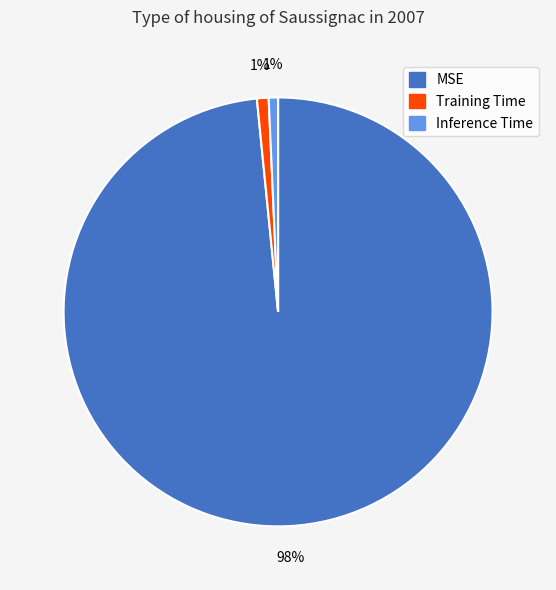

Is it true that MSE is 98% of the pie?

True